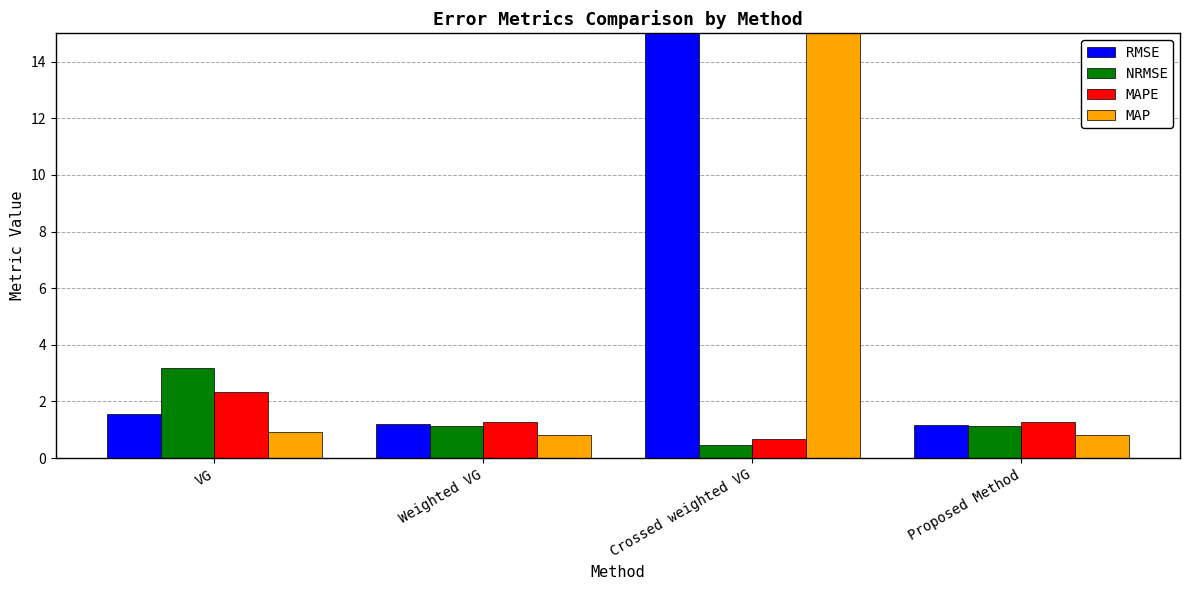

Which series has the widest spread of values?

RMSE